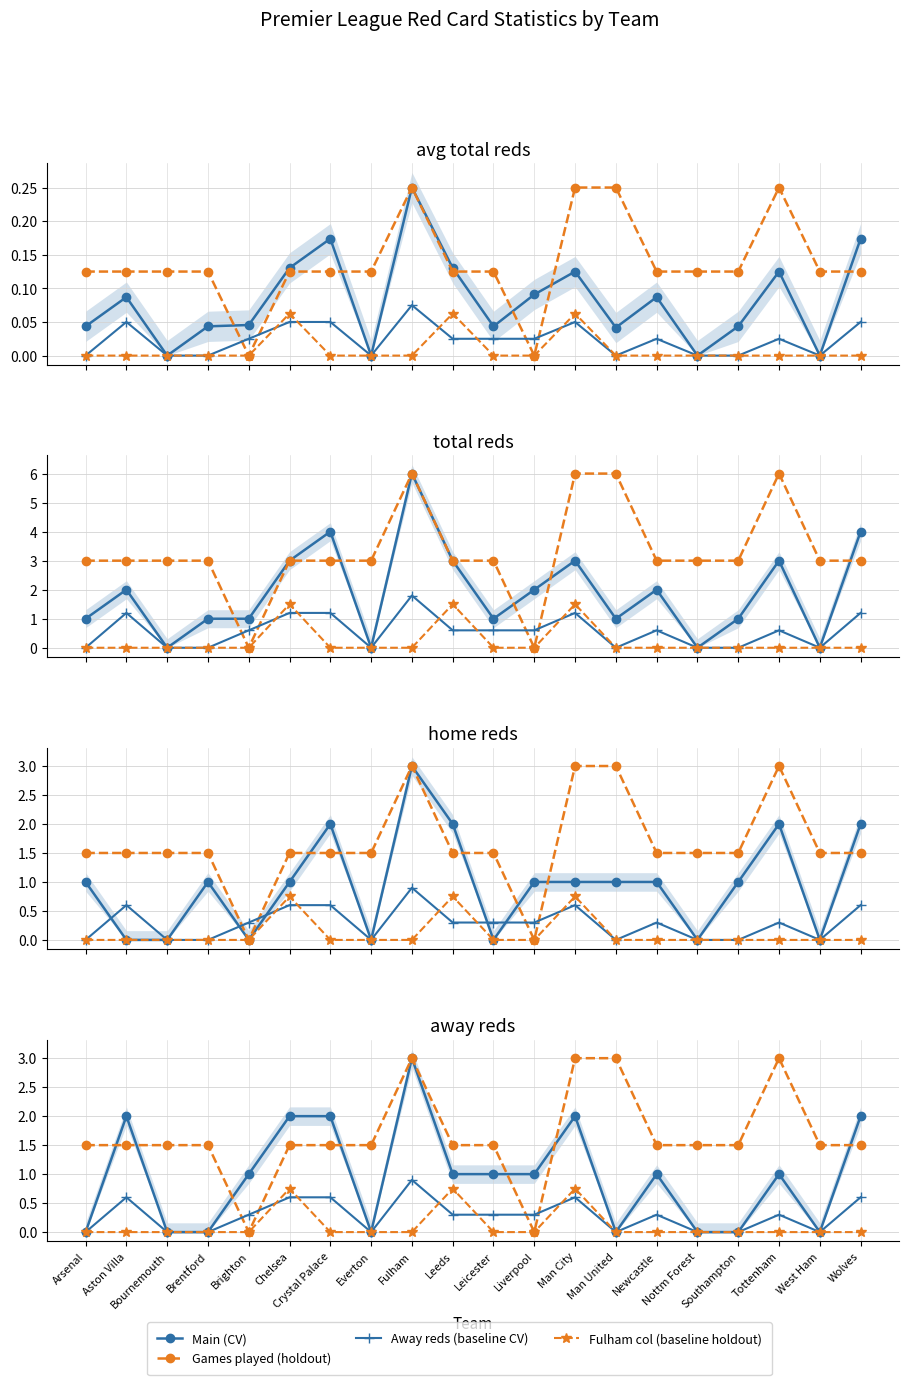

How many positive values does the Away reds (baseline CV) series have?

12